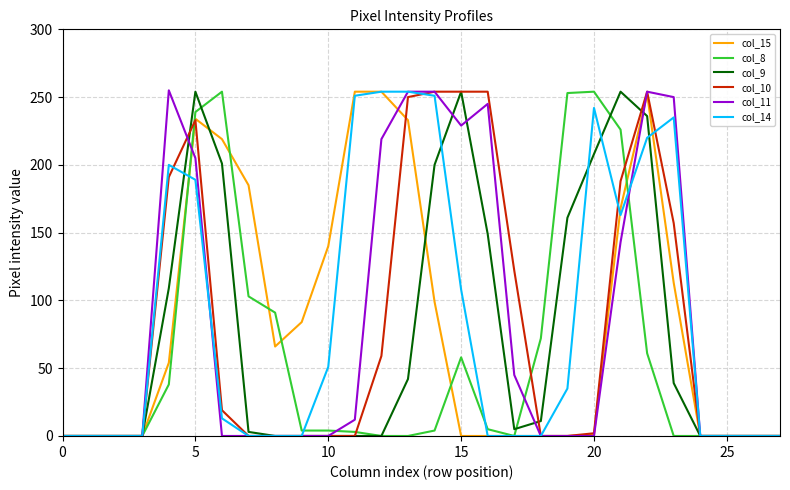

What is the maximum value shown in the chart?

255